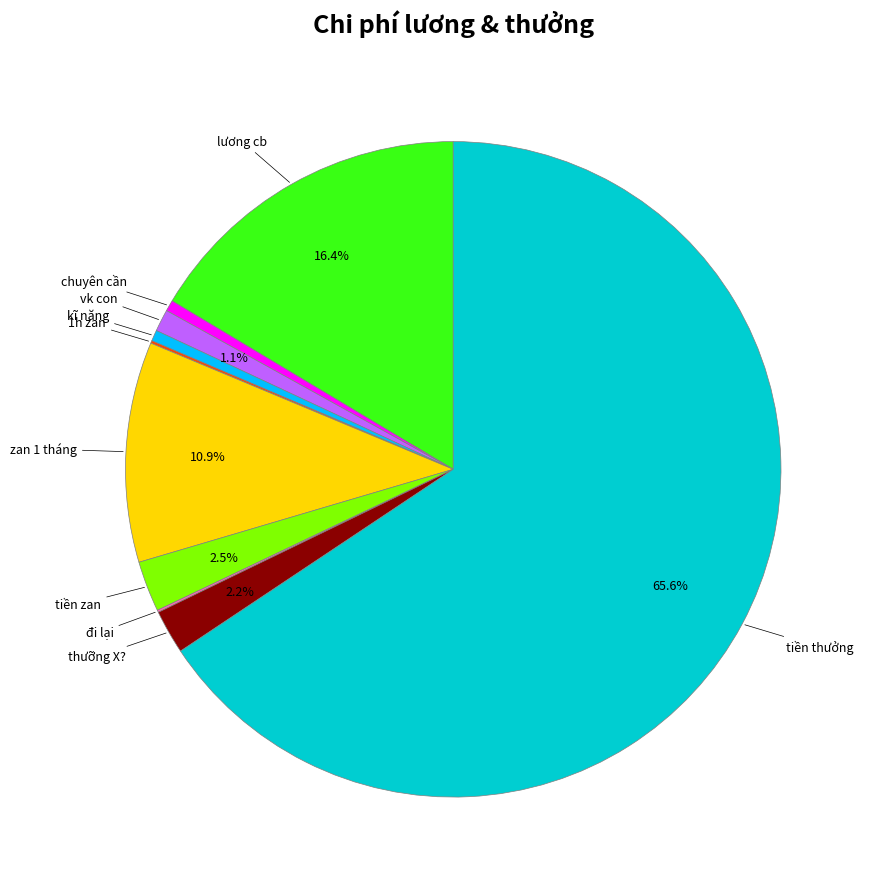

Is there any slice that represents more than half of the pie?

Yes